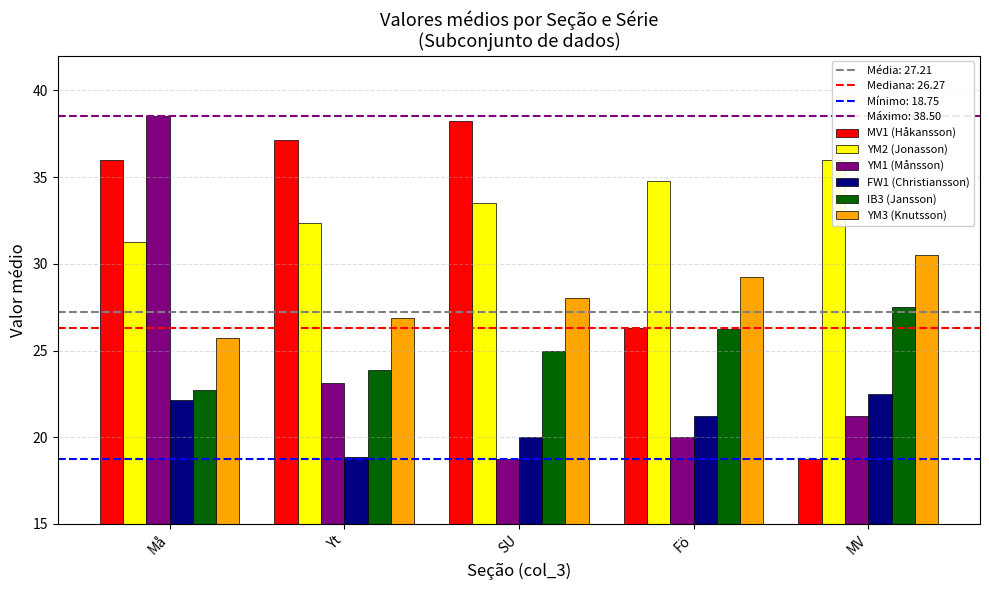

Which series changed the most between Yt and Fö?

MV1 (Håkansson)